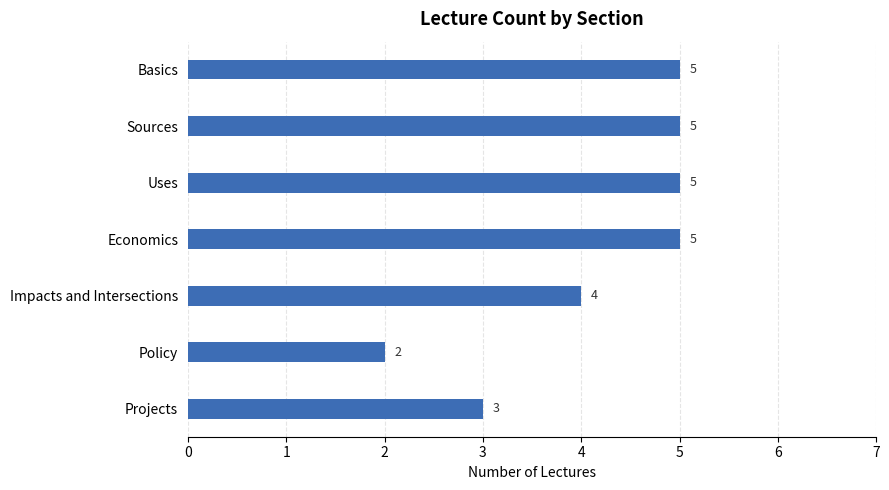

Reading top to bottom, extract all data points from this chart.

5	5	5	5	4	2	3